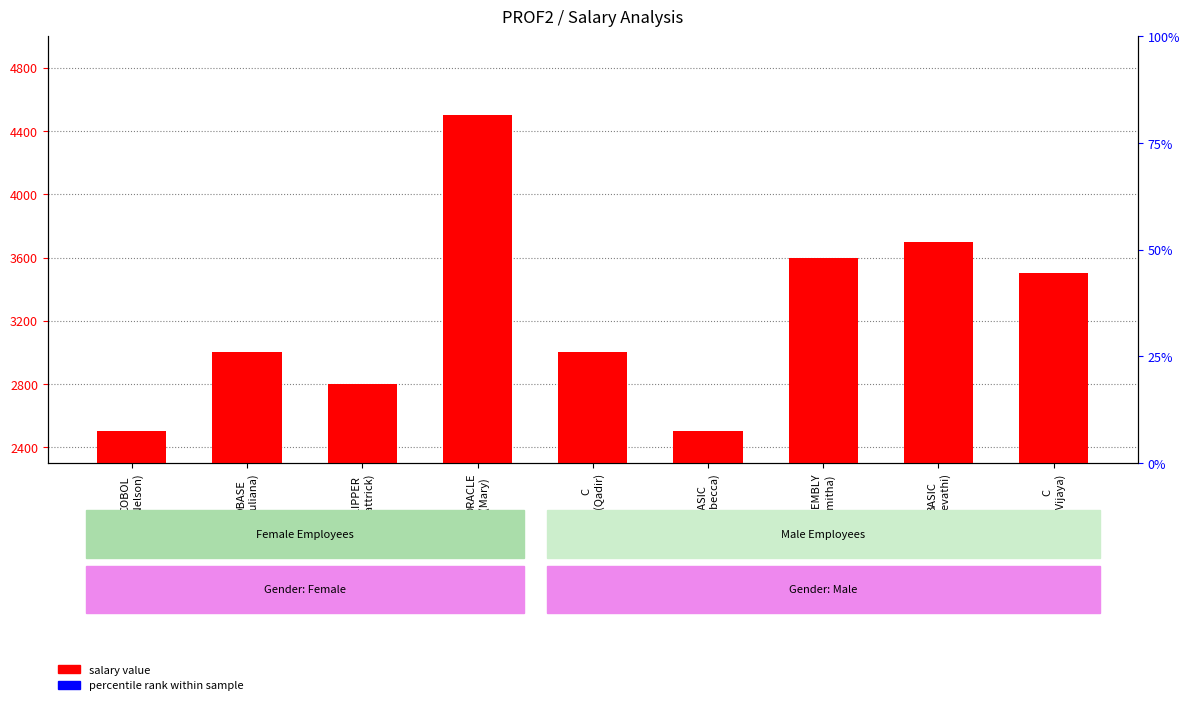

Reading right to left, list all the values displayed in this chart.

salary value: 3500	3700	3600	2500	3000	4500	2800	3000	2500
percentile rank within sample: 140	148	144	100	120	180	110	120	100